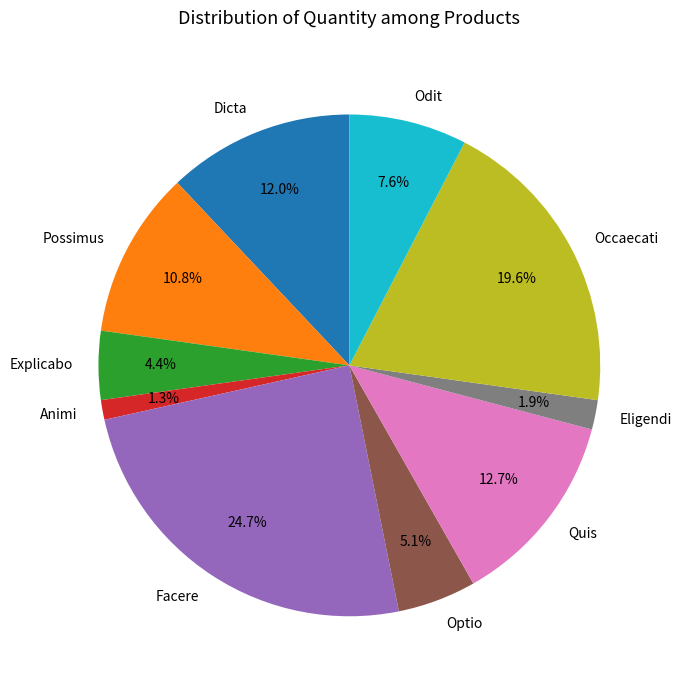

Between Quis and Eligendi, which is larger?

Quis